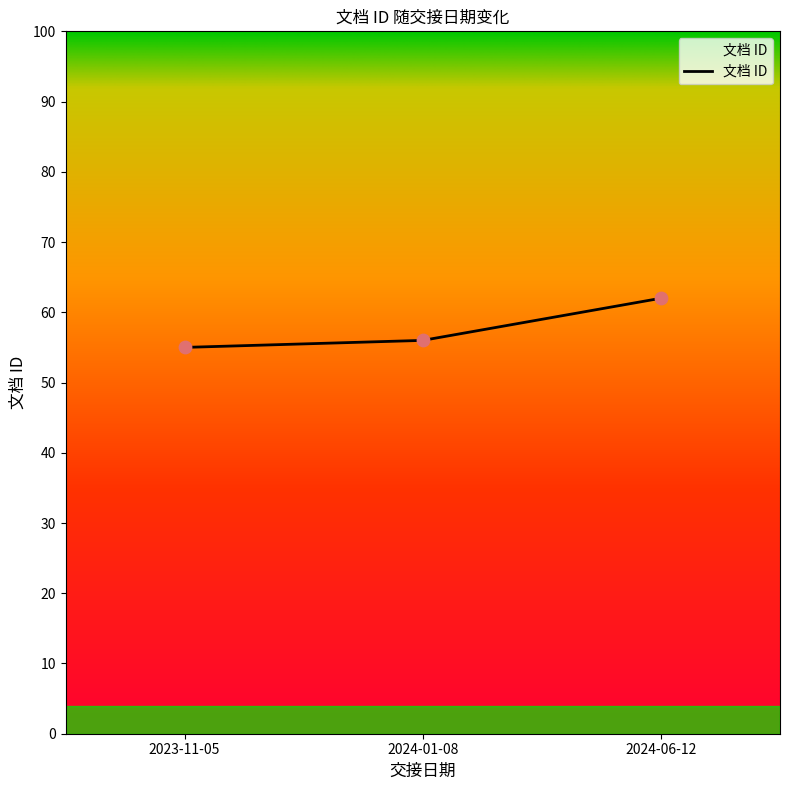

Between 2023-11-05 and 2024-06-12, which is larger?

2024-06-12